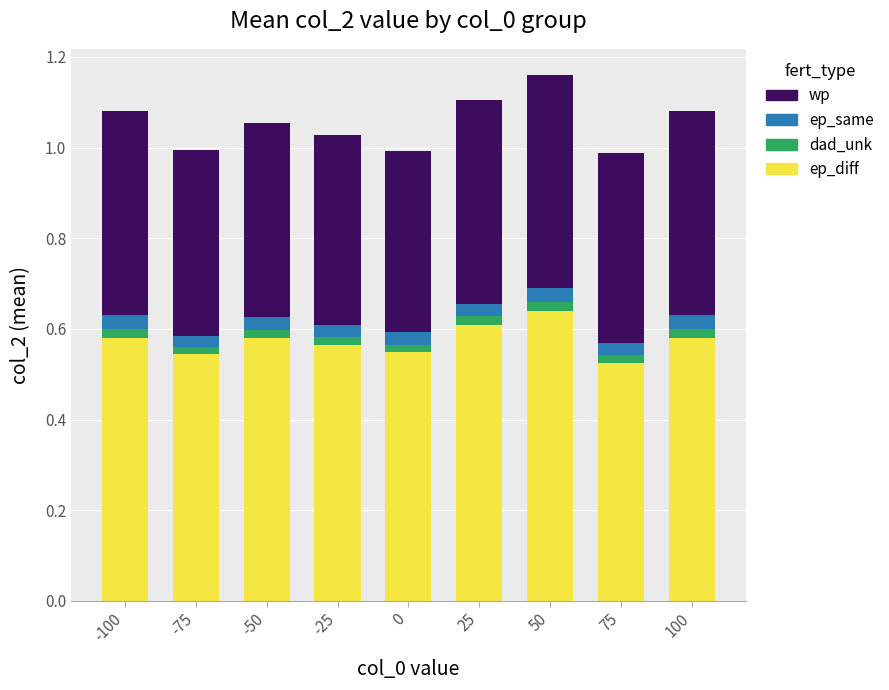

Which category has the highest value in the ep_diff series?

50